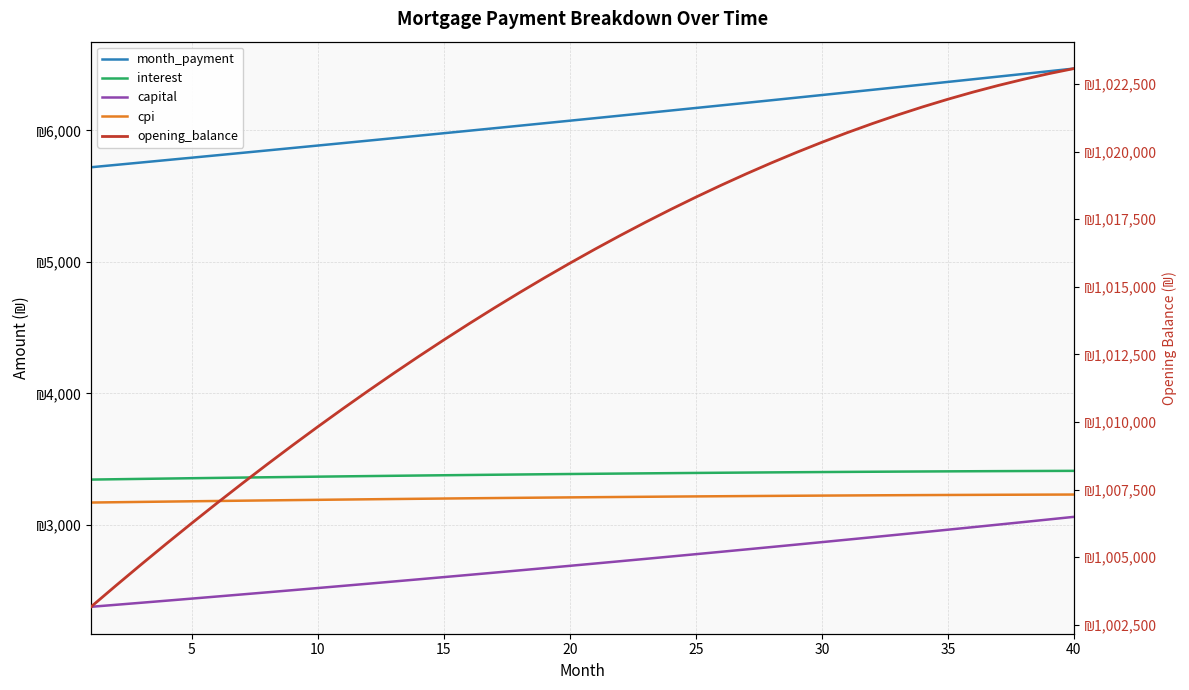

Does the chart have visible grid lines?

Yes